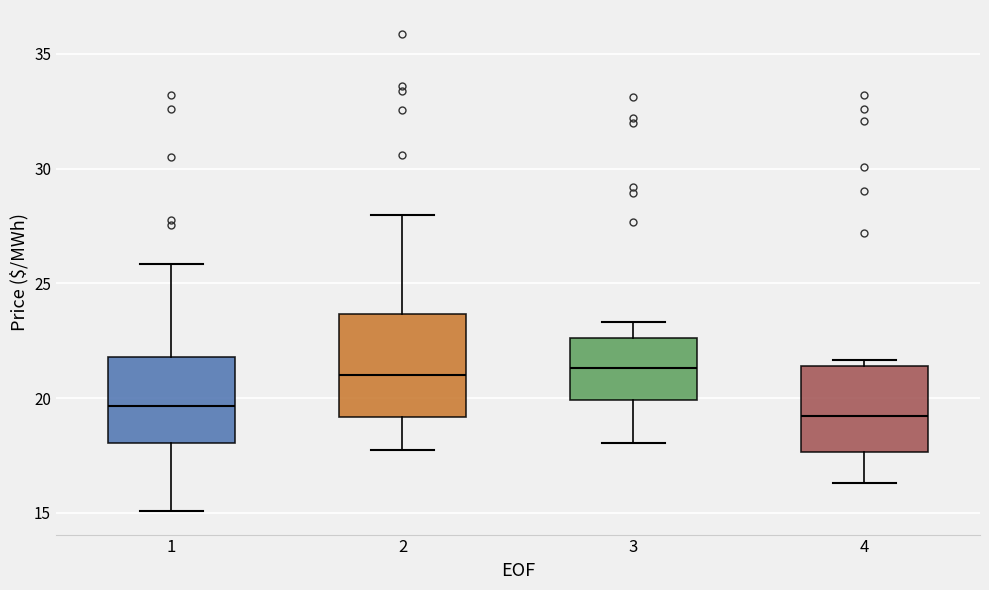

Which box is the tallest, from its lower edge to its upper edge?

2